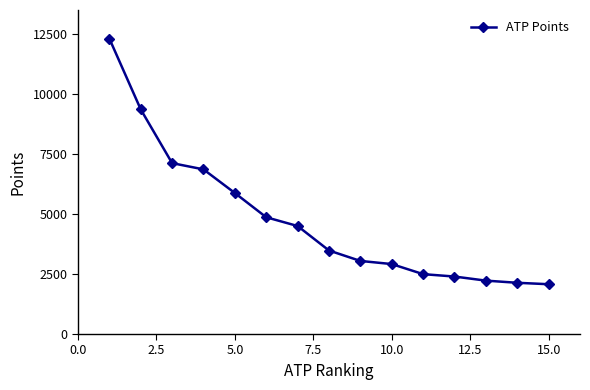

What is the difference between the maximum and minimum values?

10235